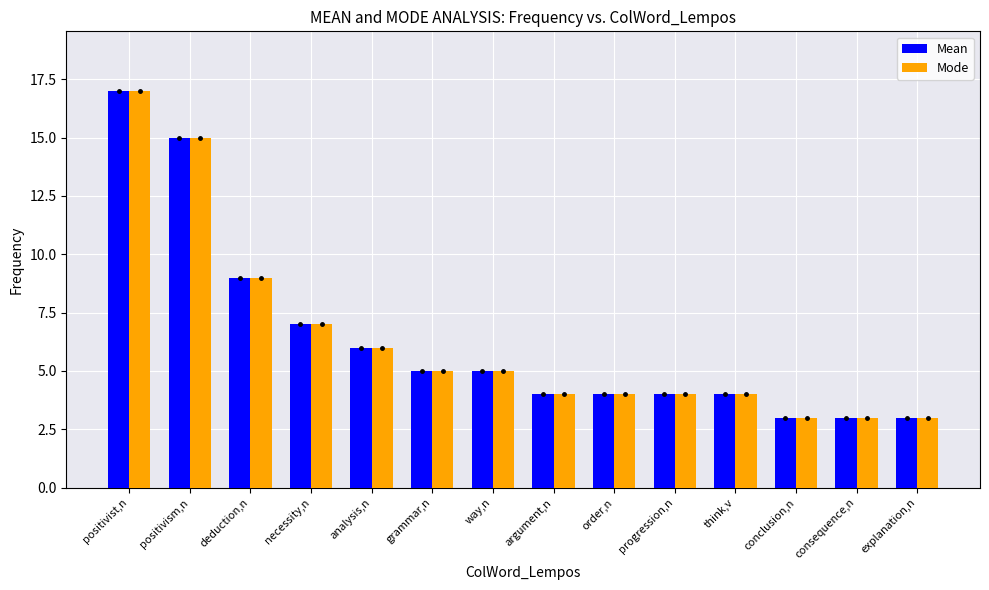

At which category is the sum across all series the highest?

positivist,n